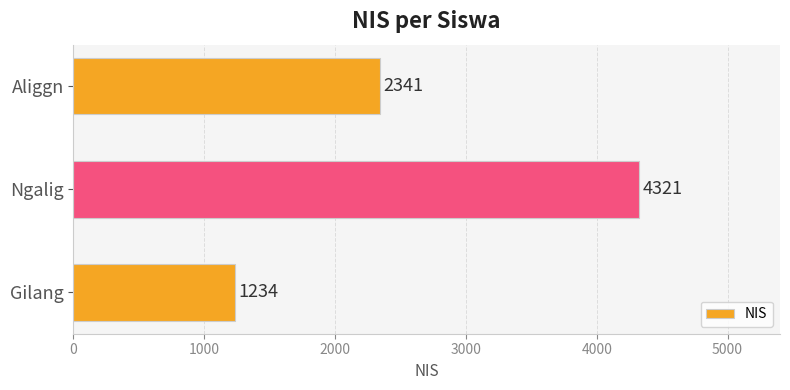

How many values are between 1234 and 4321?

3